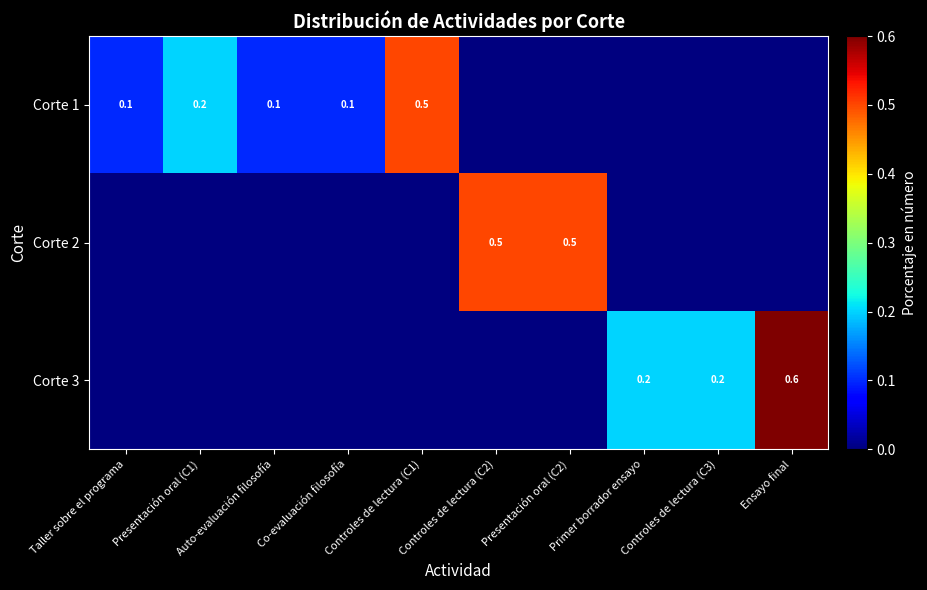

Count the Corte 3 values in the range 0 to 1.

10